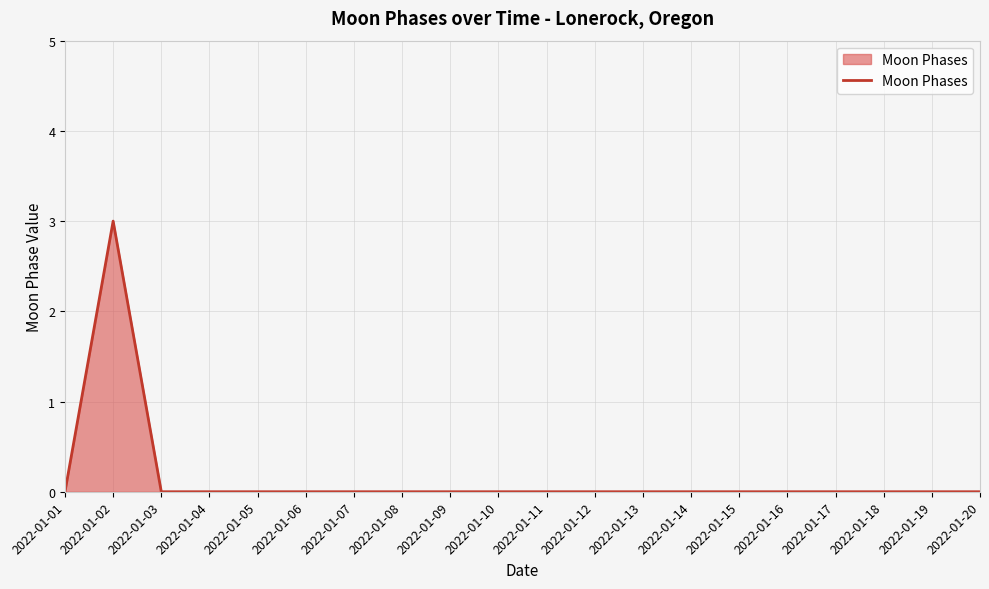

How many lines are shown in the chart?

1